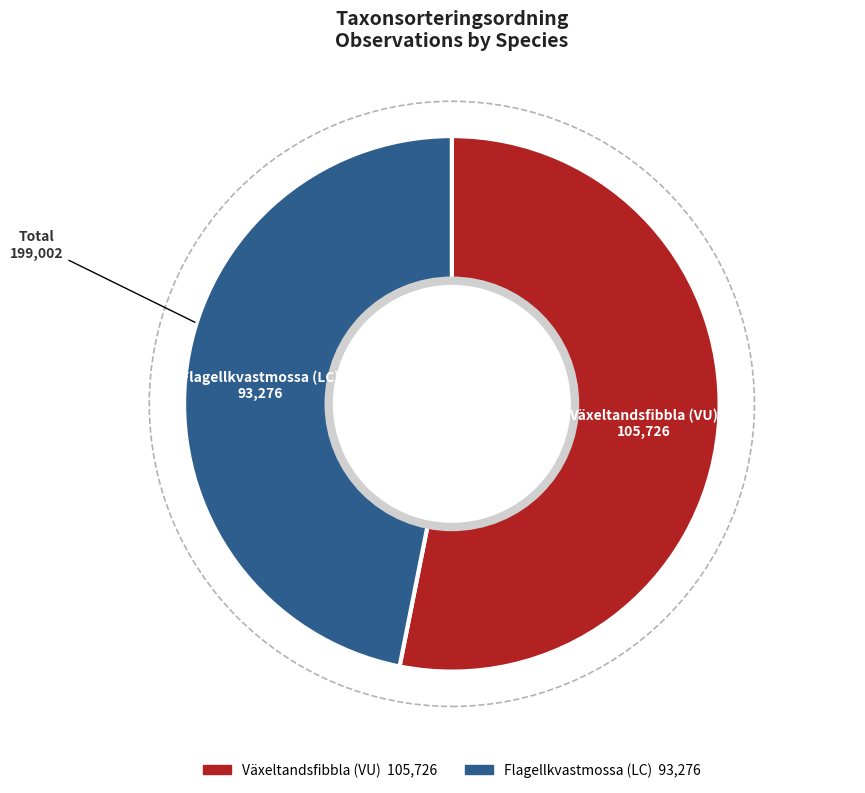

Do Växeltandsfibbla (VU) and Flagellkvastmossa (LC) together represent more than half of the pie?

Yes